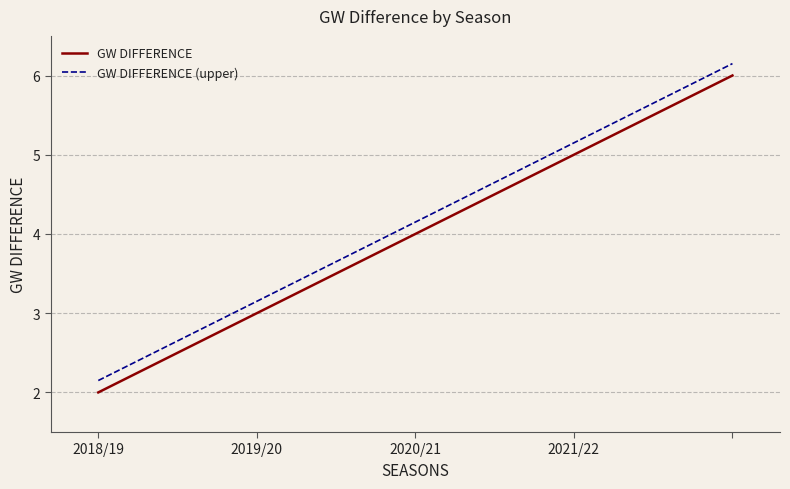

True or false: GW DIFFERENCE and GW DIFFERENCE (upper) cross at least once.

False